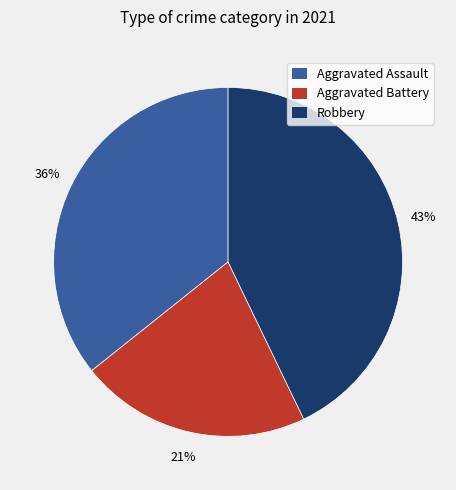

Between Aggravated Assault and Aggravated Battery, which is larger?

Aggravated Assault